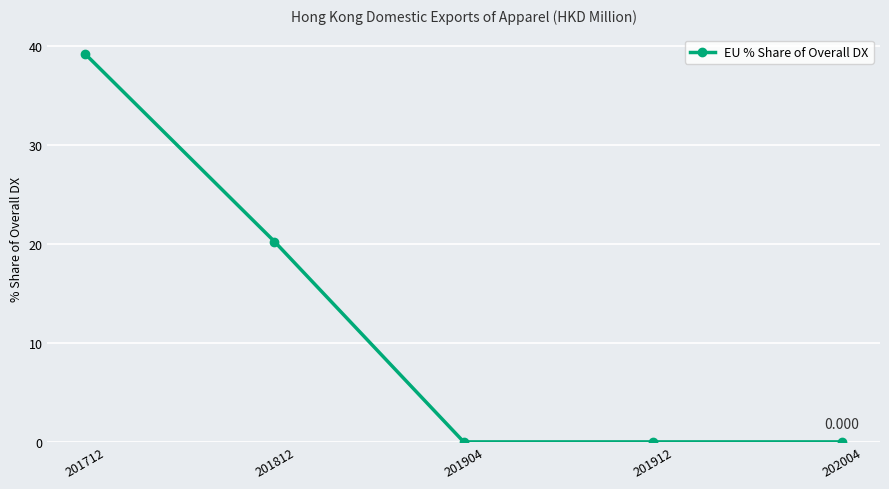

The chart shows a value of 21.3 at 201904. True or false?

False